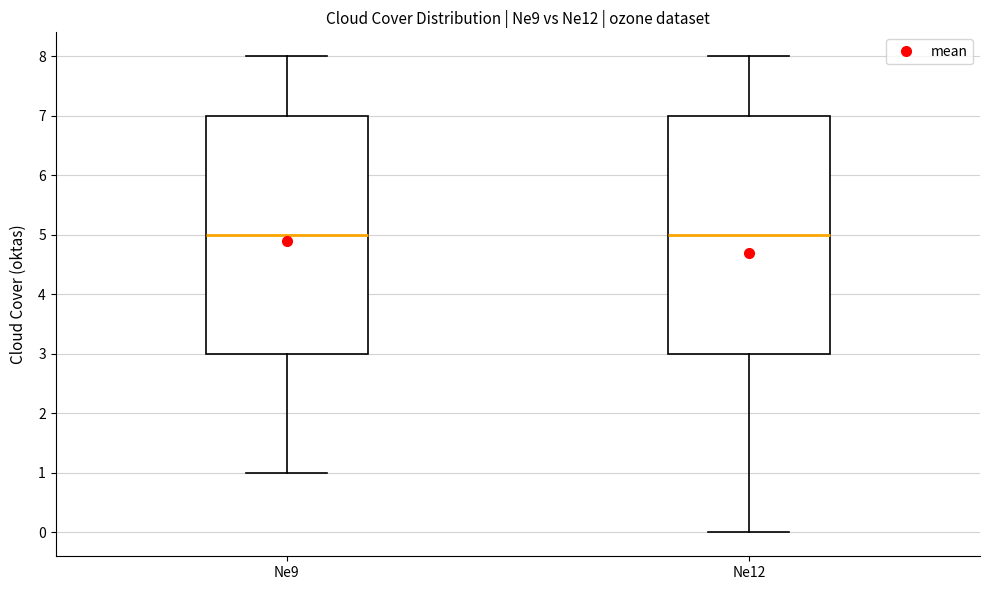

Reading left to right, transcribe this box plot: for each box, give where its median line is, the range the box spans, and where its two whiskers end, as read against the y-axis. The values are not printed on the chart, so give them approximately, as read against the axis.

Ne9: median 5, box 3 to 7, whiskers 1 to 8
Ne12: median 5, box 3 to 7, whiskers 0 to 8